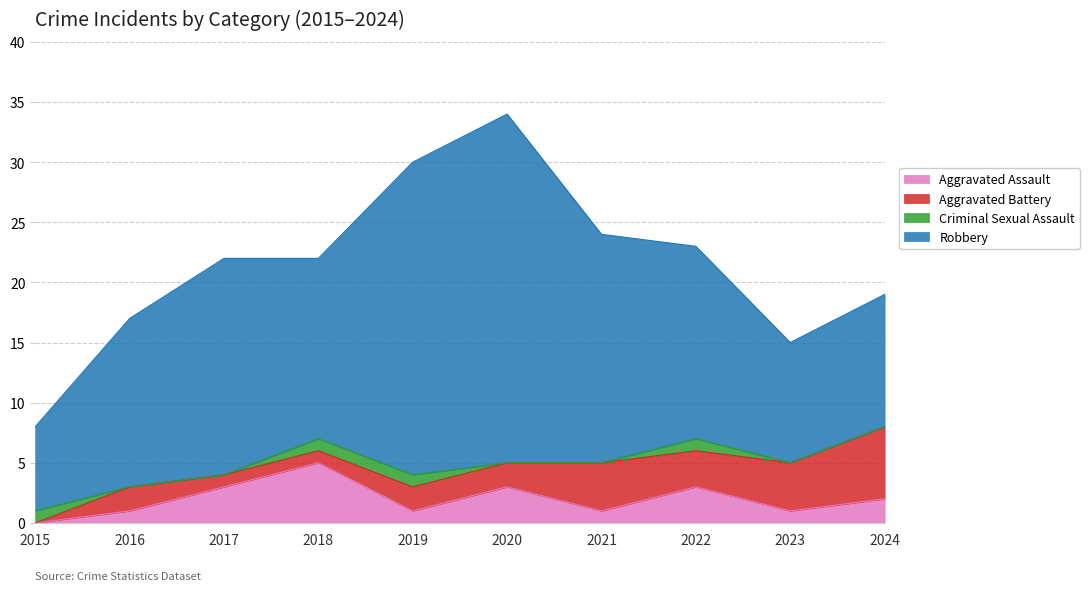

Rank the series by their maximum value, from lowest to highest.

Criminal Sexual Assault, Aggravated Assault, Aggravated Battery, Robbery